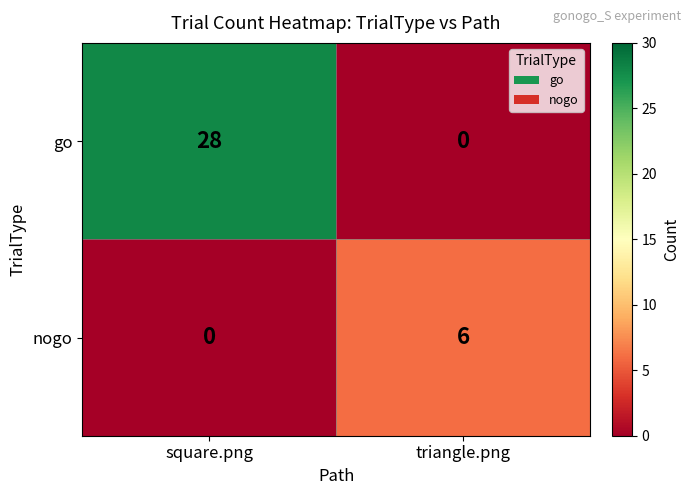

Reading right to left, list all the values displayed in this chart.

go: 0	28
nogo: 6	0